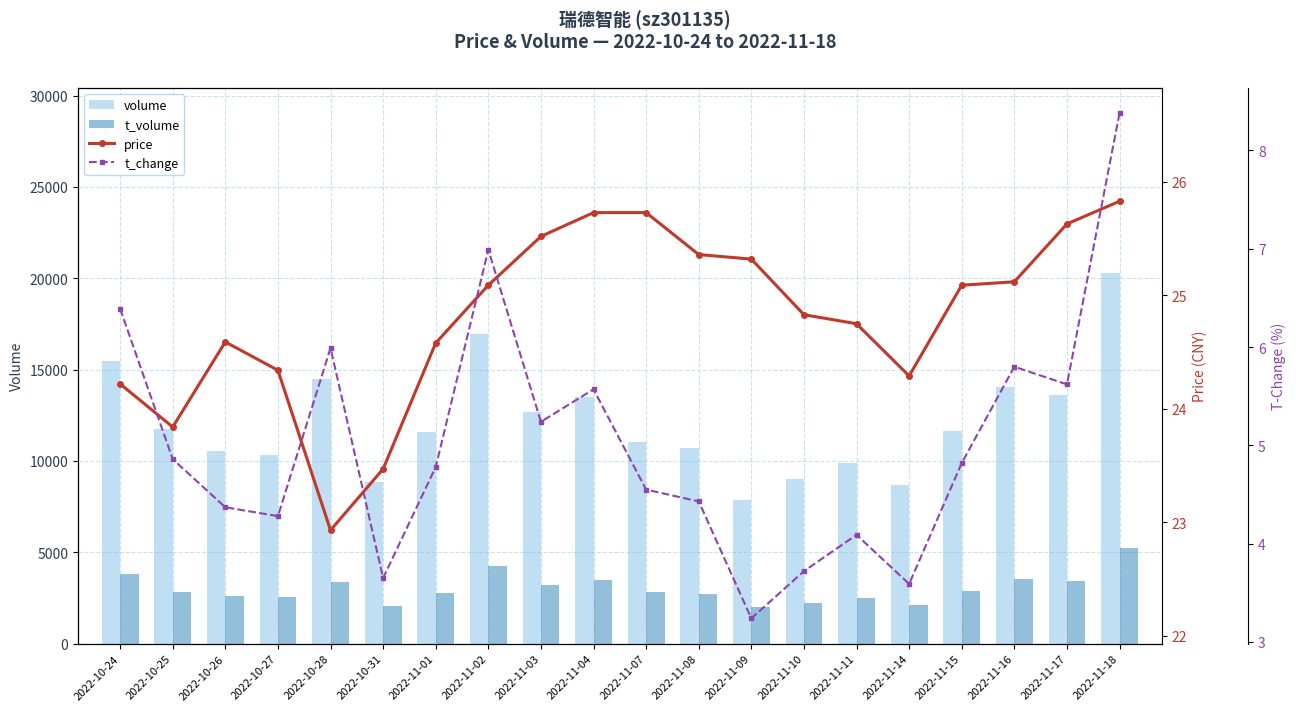

Is the value of t_change at 2022-11-09 greater than the value of price at 2022-11-16?

No